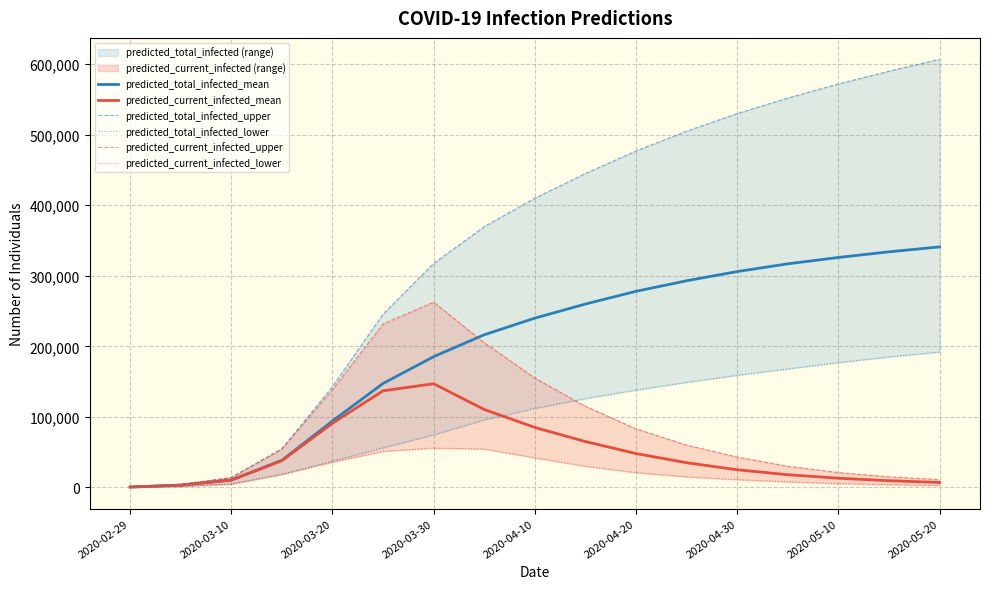

Which series has the largest total across all categories?

predicted_total_infected_upper